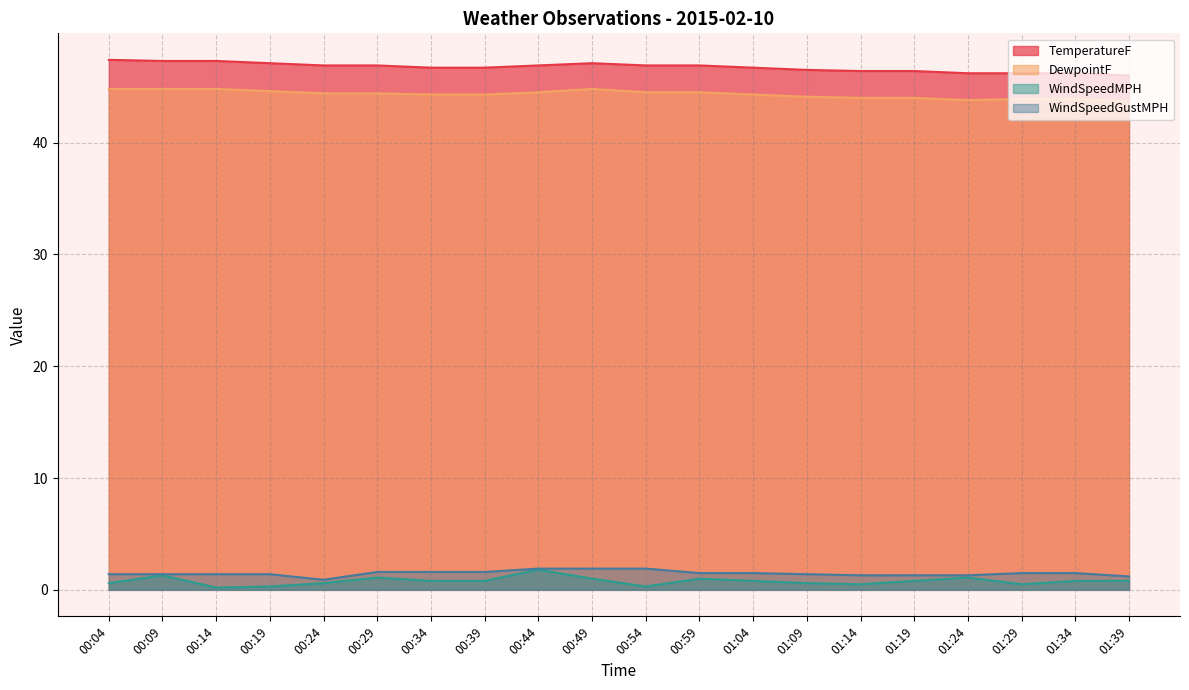

What position from the left is 01:04?

13